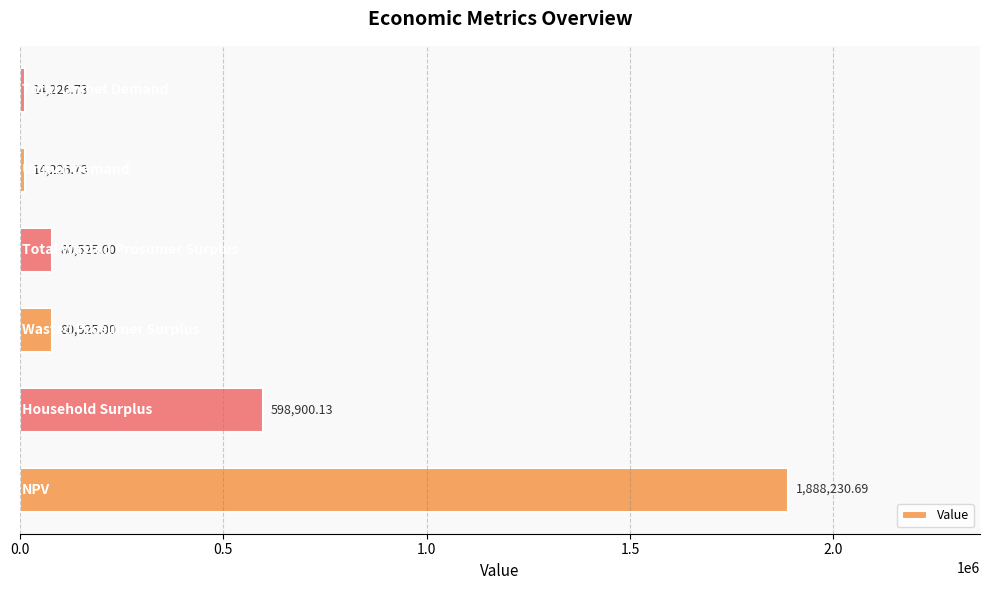

What is the difference between the maximum and minimum values?

1874004.0